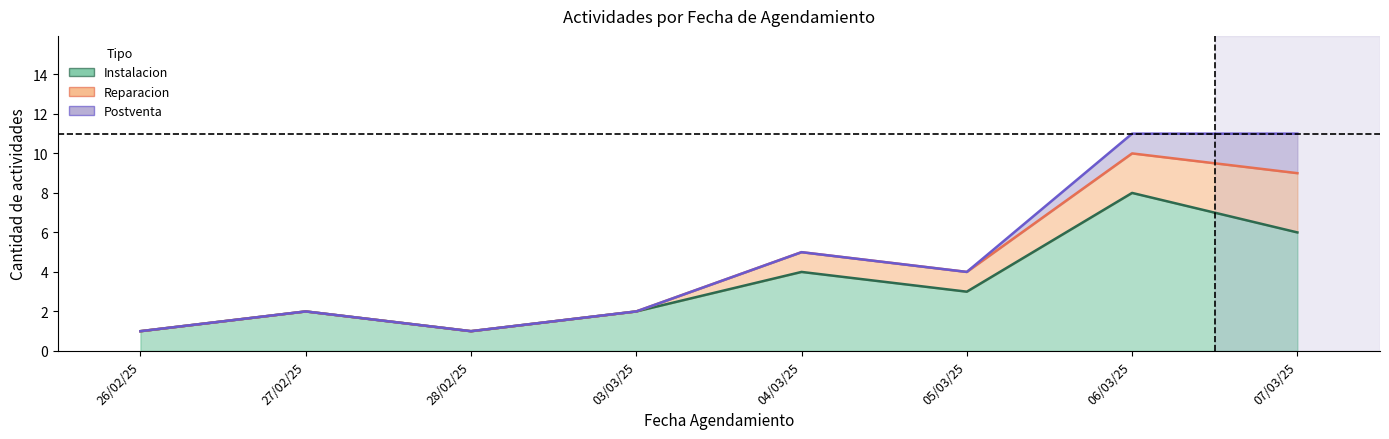

Is the value of Instalacion at 26/02/25 greater than the value of Reparacion at 06/03/25?

No